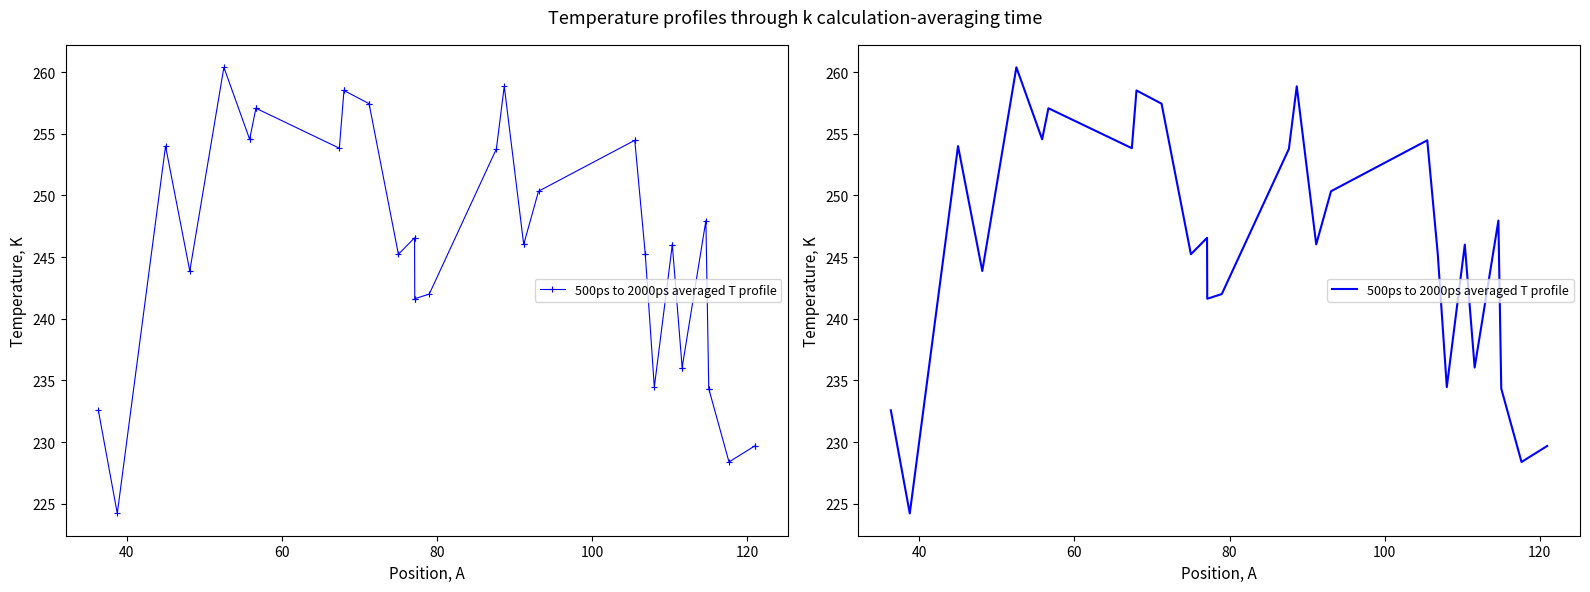

What is the minimum value shown in the chart?

224.2